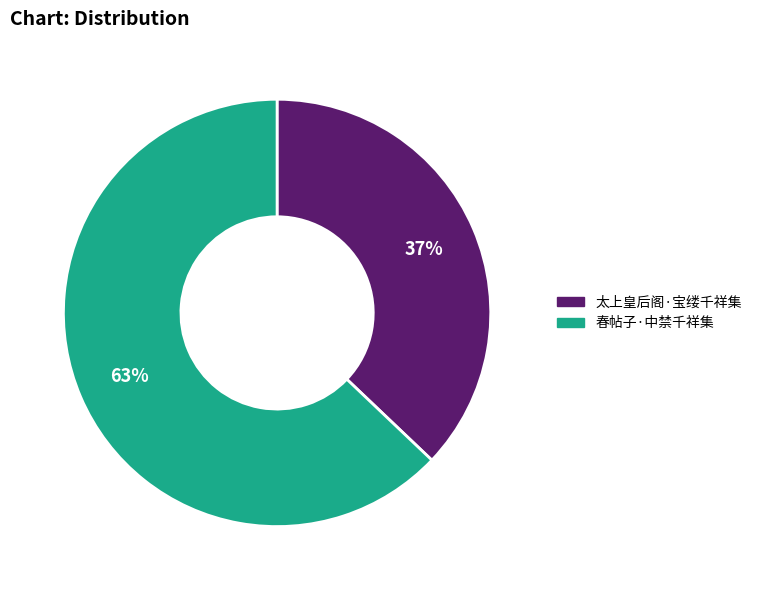

Which category has the biggest portion of the pie?

春帖子·中禁千祥集